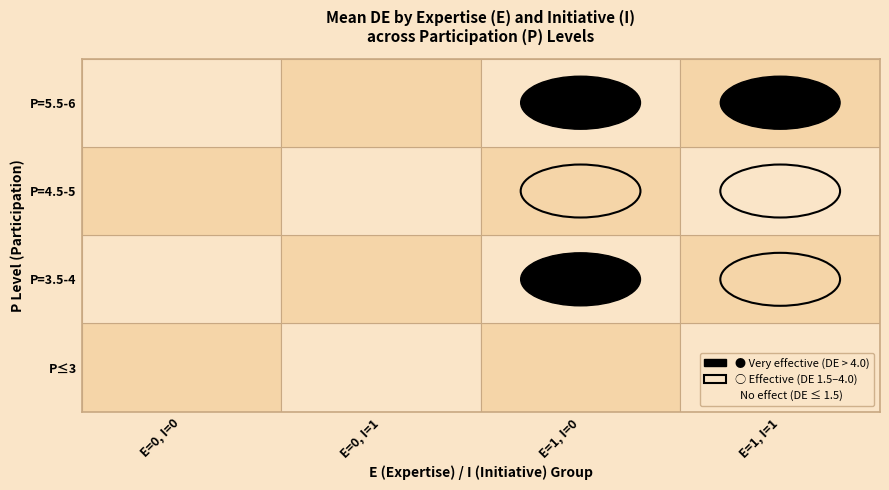

True or false: E=0, I=1 has a value of 10.2 at 4.

False